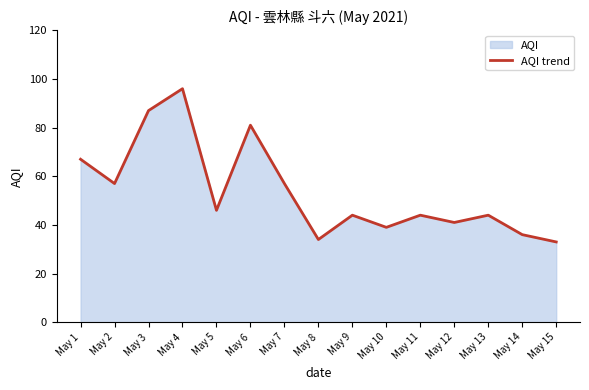

Which has a higher value, May 3 or May 13?

May 3